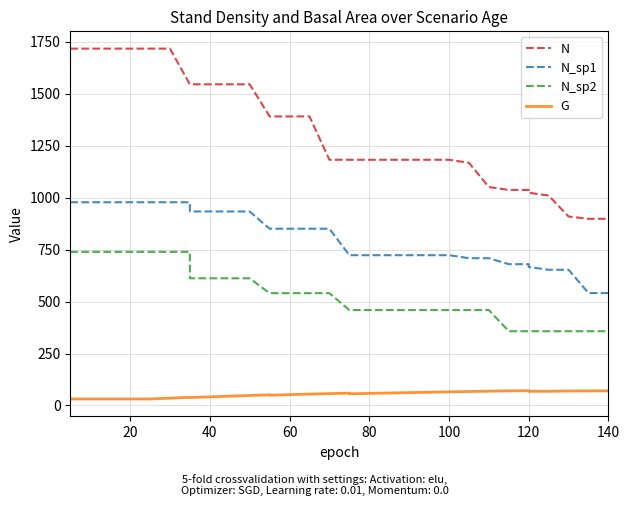

True or false: G and N_sp2 cross at least once.

False